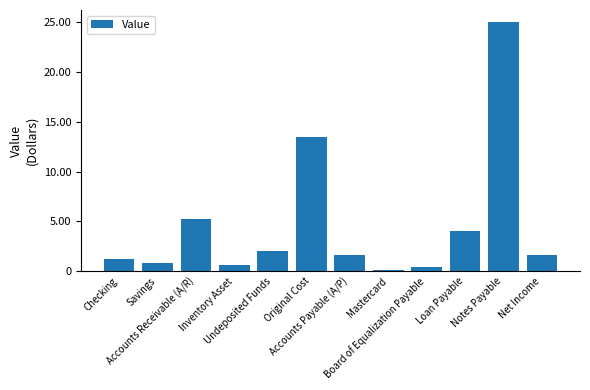

Does the chart contain any negative values?

No